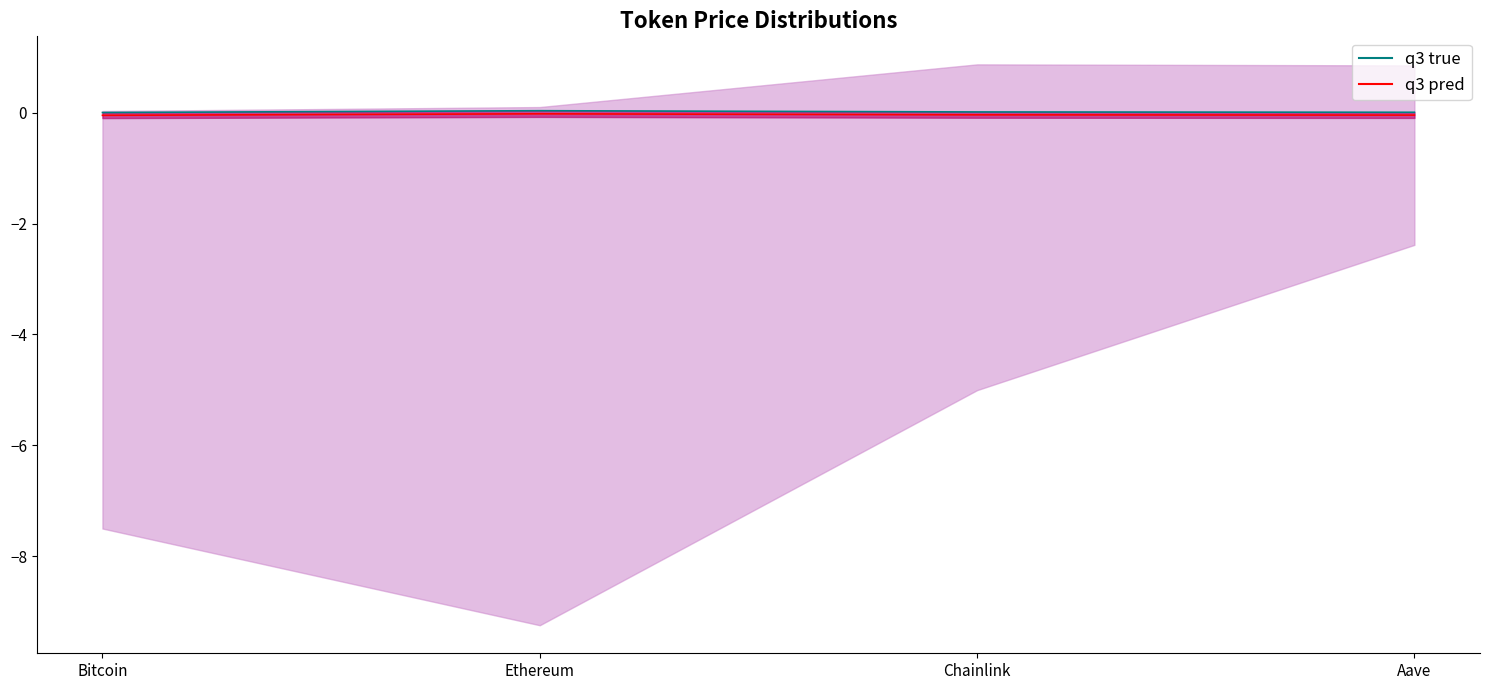

Count the number of data series in this chart.

2